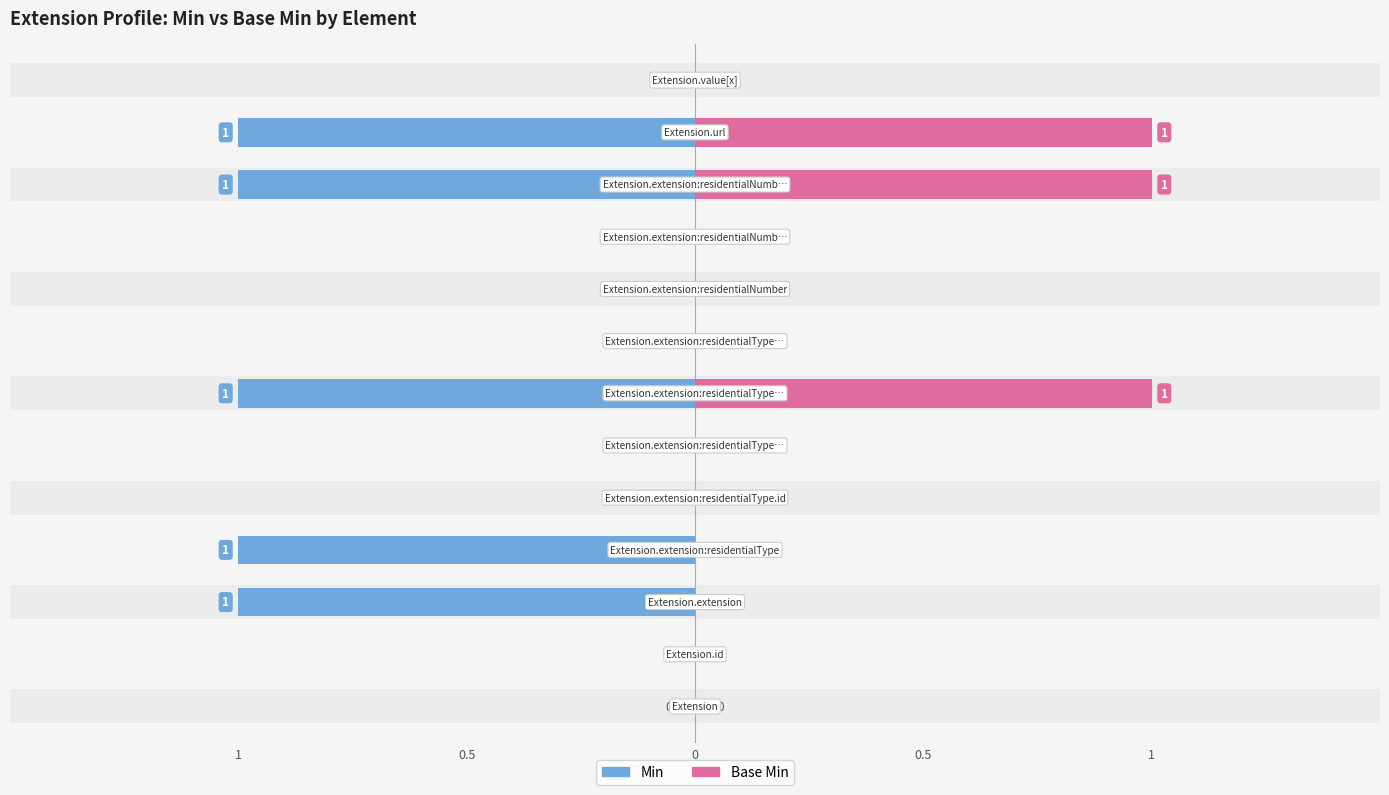

Are the bars horizontal?

Yes